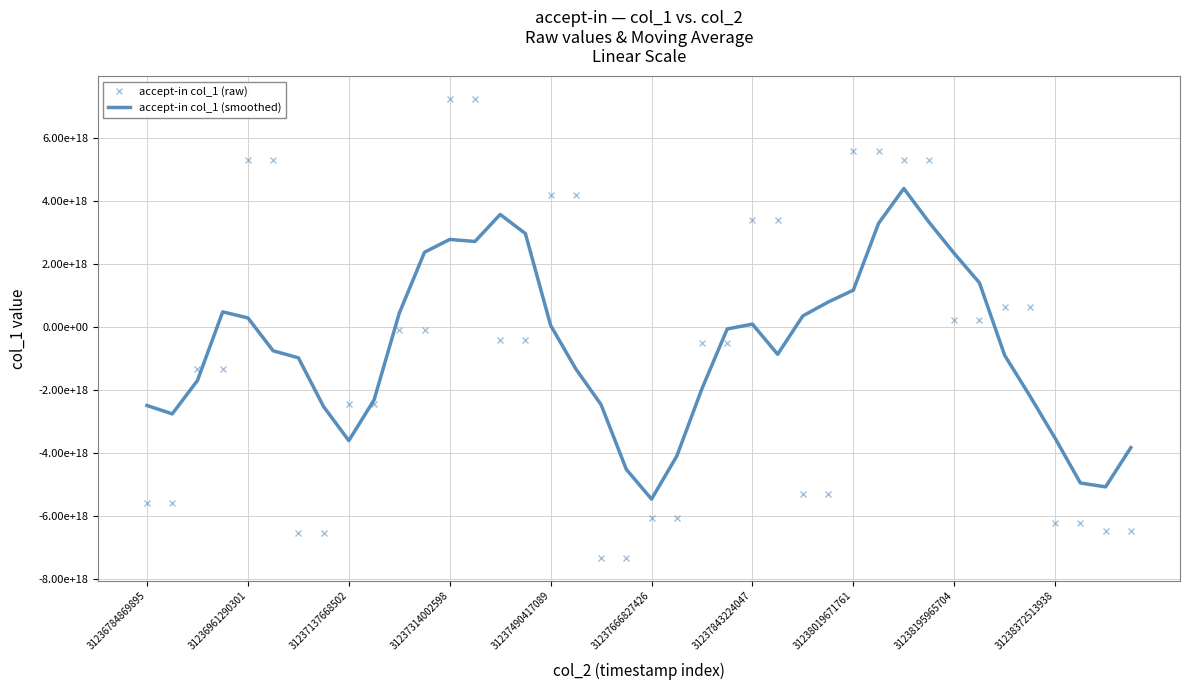

What are all the series names shown in the legend?

accept-in col_1 (raw), accept-in col_1 (smoothed)